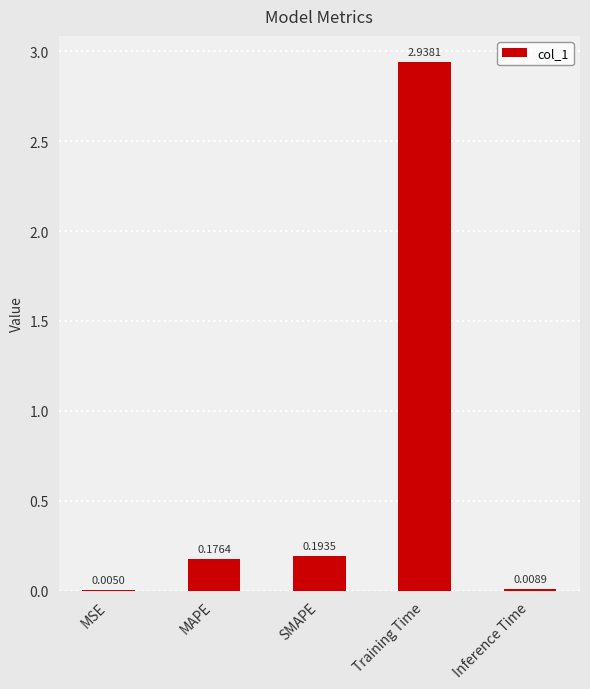

Where is the data nearest to the value 1?

SMAPE